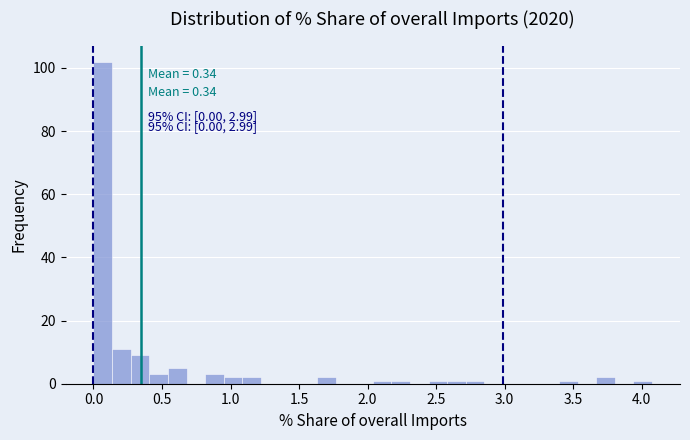

Read against the x-axis, roughly where is the centre of the tallest bar?

0.05